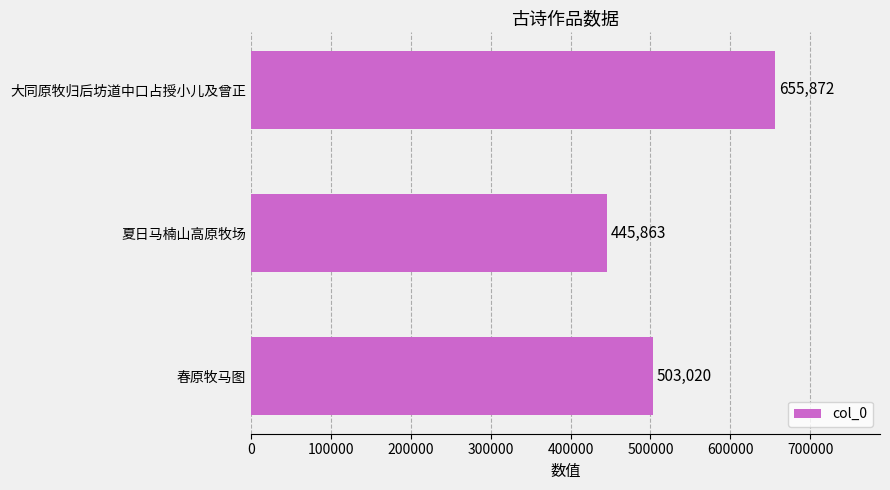

At which label is the value closest to 550867?

春原牧马图